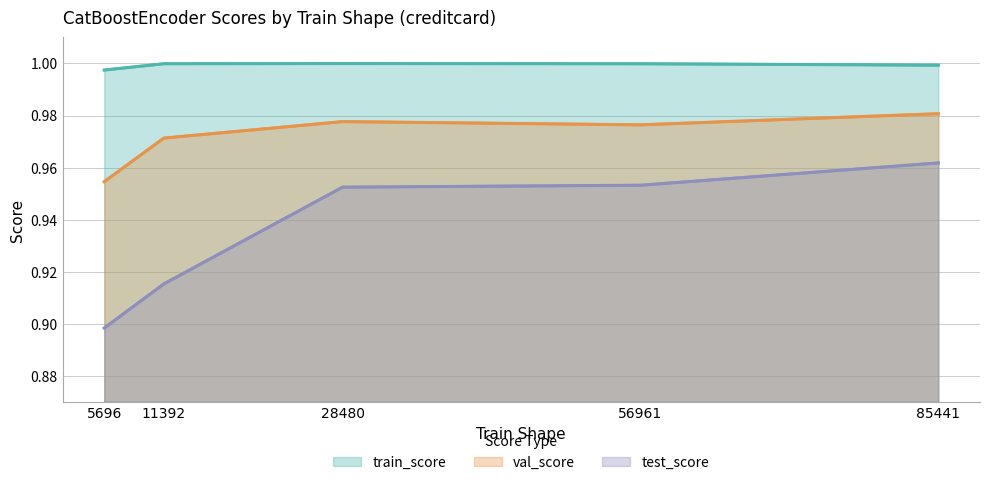

Reading right to left, list all the values displayed in this chart.

train_score: 85441=1.0	56961=1.0	28480=1.0	11392=1.0	5696=1.0
val_score: 85441=1.0	56961=1.0	28480=1.0	11392=1.0	5696=1.0
test_score: 85441=1.0	56961=1.0	28480=1.0	11392=0.9	5696=0.9